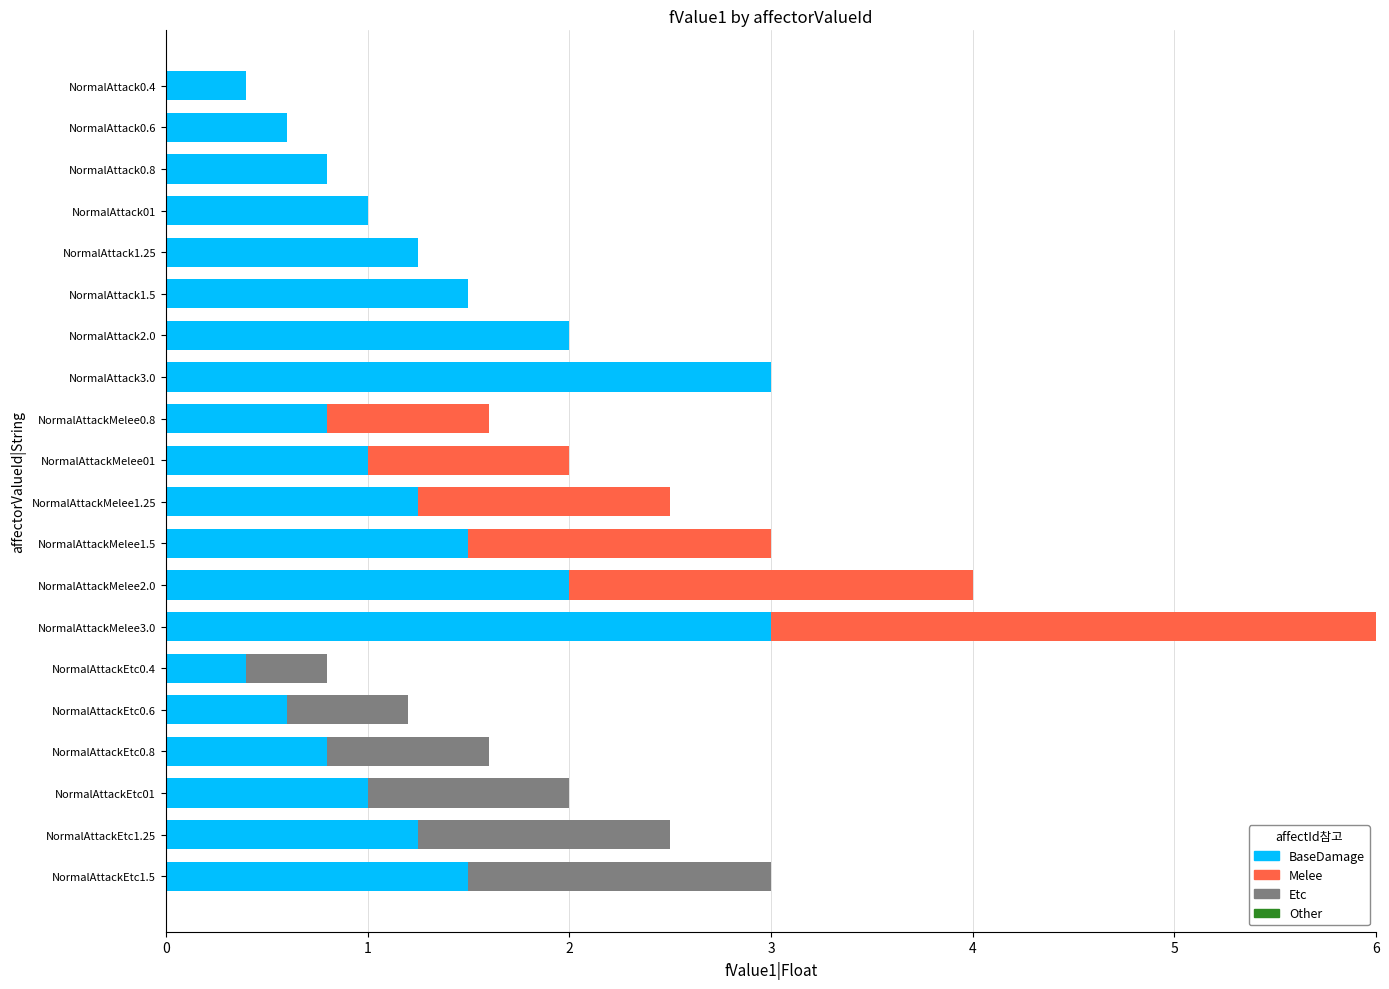

How many data points does each series have?

20